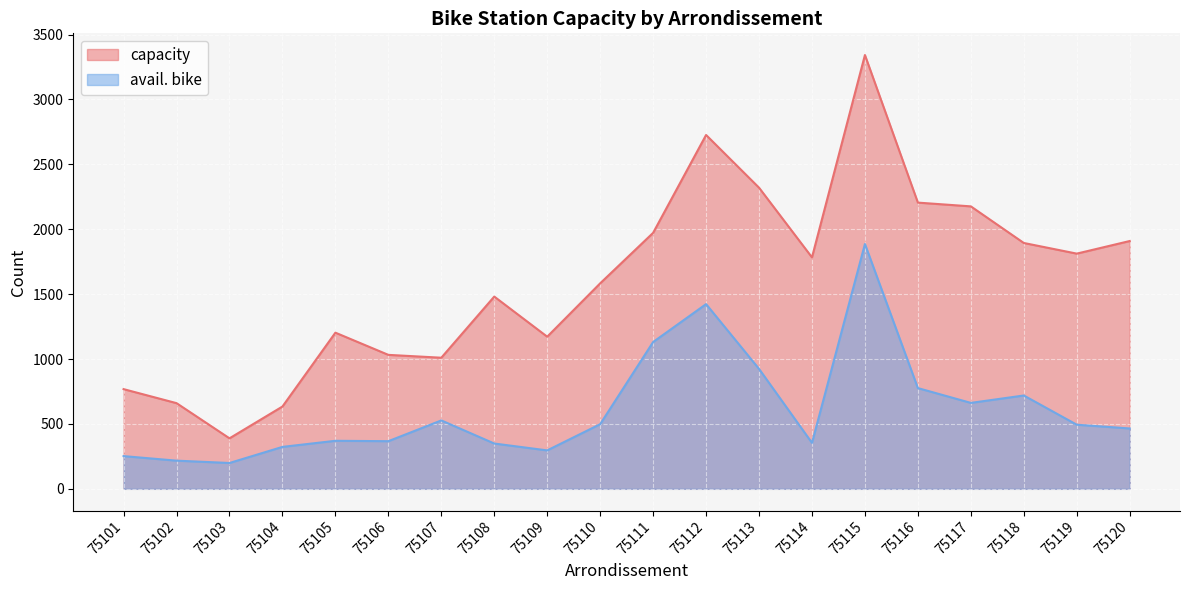

At which label does avail. bike first exceed 494?

75107